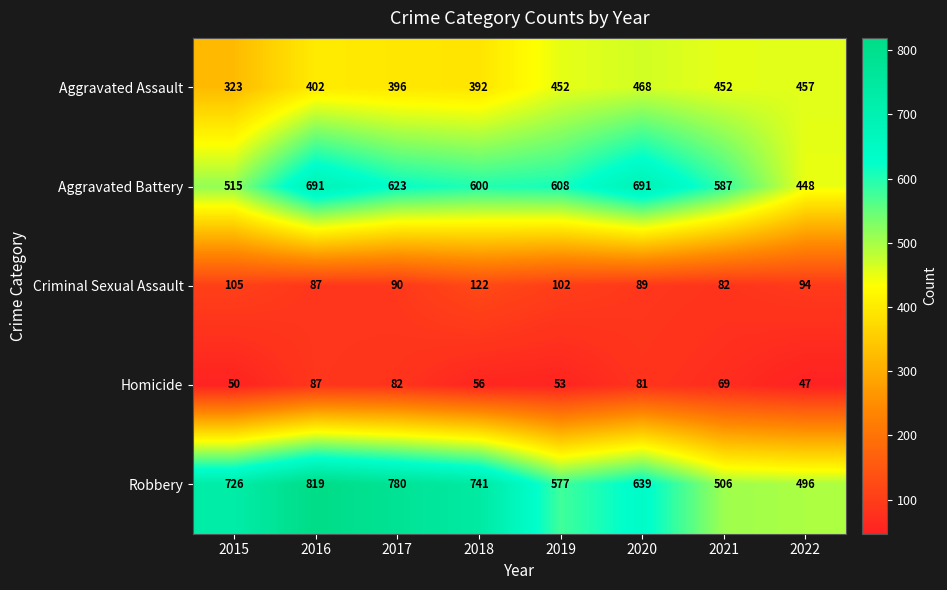

Between 2017 and 2018, which series saw the biggest shift?

Robbery